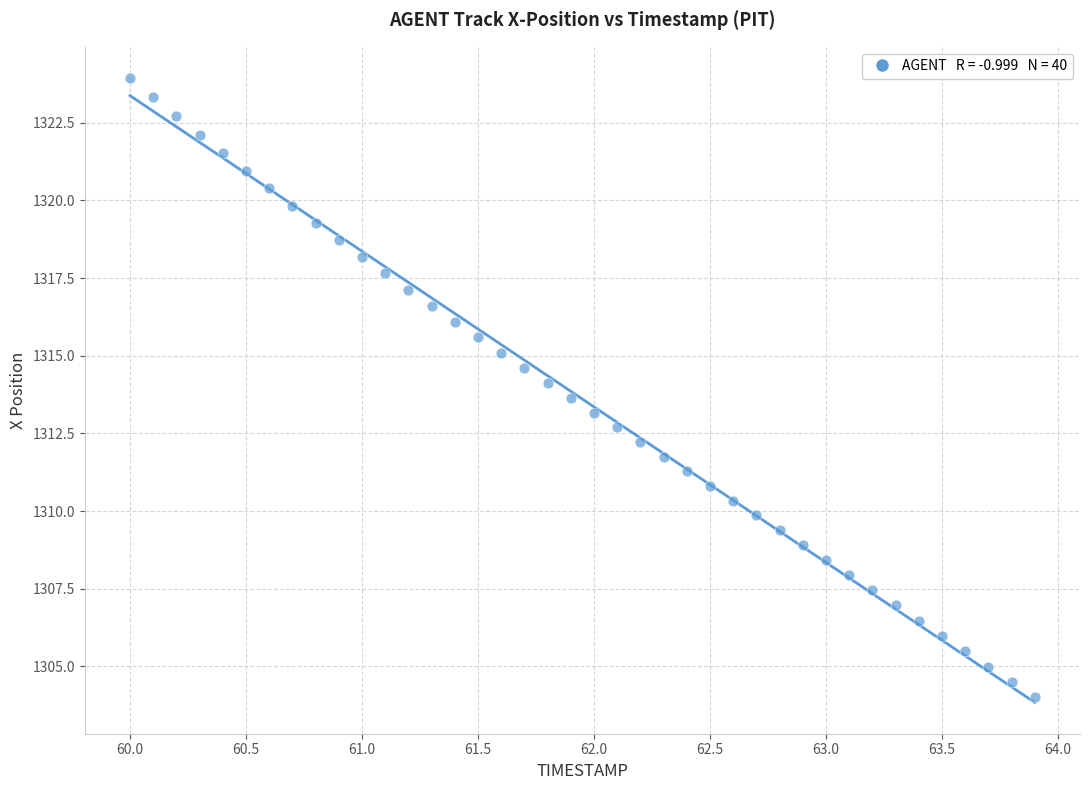

What is the range of X values (max minus min)?

3.9